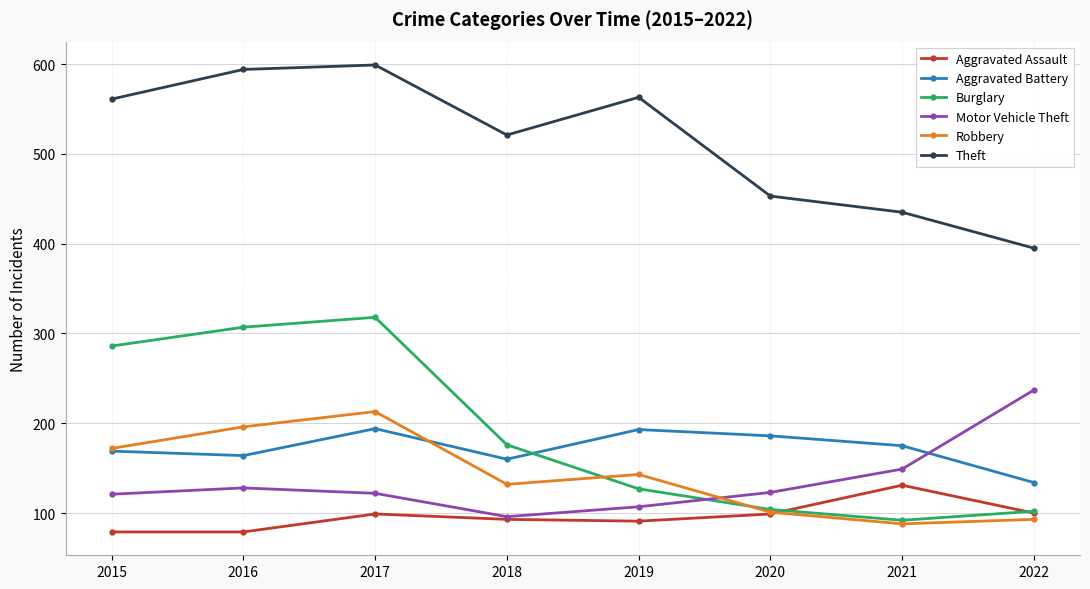

What is the value of the Aggravated Assault point at the 3rd from the left?

99